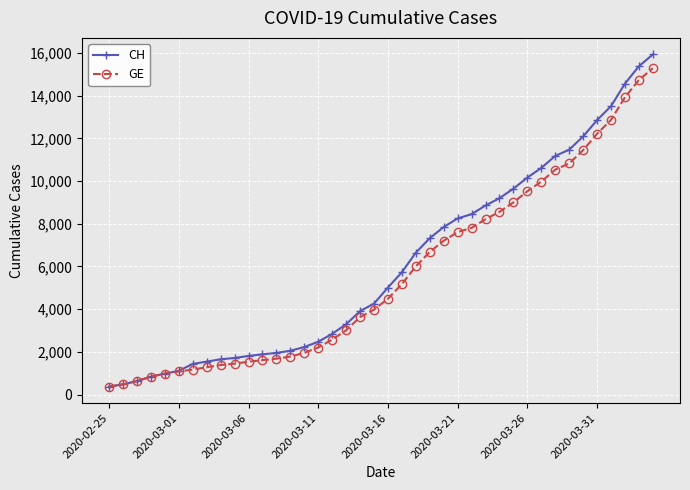

What is the minimum value shown in the chart?

375